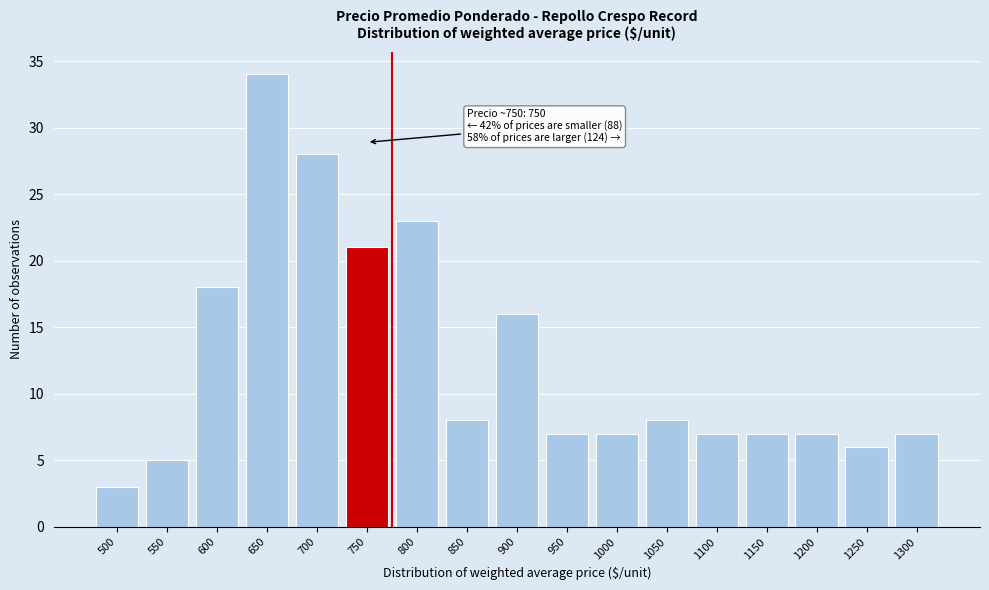

Reading left to right, transcribe all the data shown in this chart.

500=3	550=5	600=18	650=34	700=28	750=21	800=23	850=8	900=16	950=7	1000=7	1050=8	1100=7	1150=7	1200=7	1250=6	1300=7